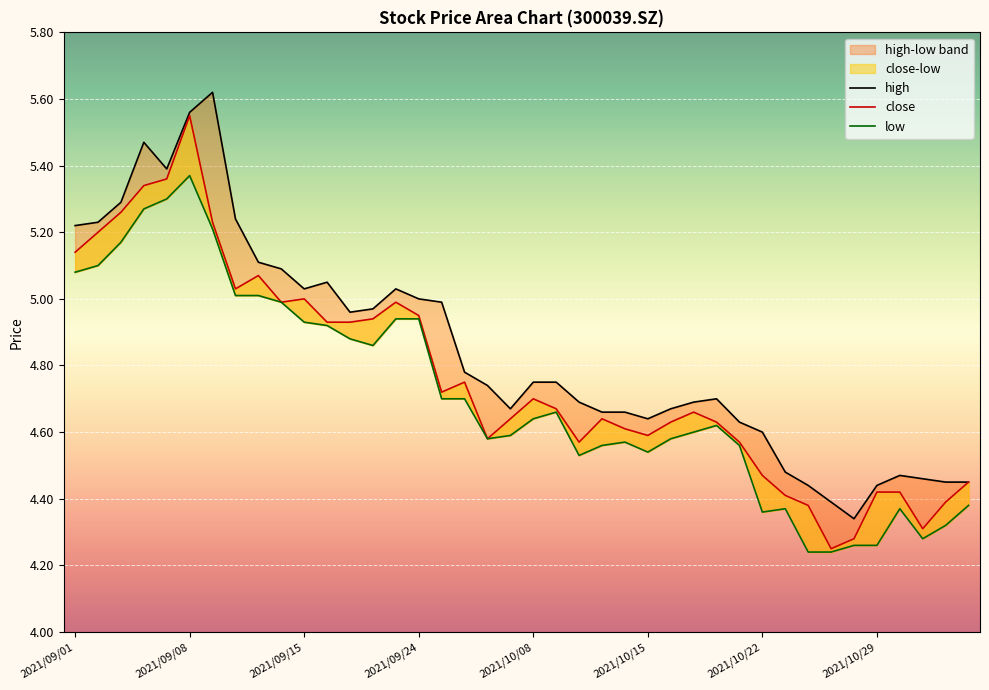

Rank the categories by close value from lowest to highest.

2021/10/27, 2021/10/28, 2021/11/02, 2021/10/26, 2021/11/03, 2021/10/25, 2021/10/29, 2021/11/01, 2021/11/04, 2021/10/22, 2021/10/12, 2021/10/21, 2021/09/29, 2021/10/15, 2021/10/14, 2021/10/18, 2021/10/20, 2021/09/30, 2021/10/13, 2021/10/19, 2021/10/11, 2021/10/08, 2021/09/27, 2021/09/28, 2021/09/16, 2021/09/17, 2021/09/22, 2021/09/24, 2021/09/14, 2021/09/23, 2021/09/15, 2021/09/10, 2021/09/13, 2021/09/01, 2021/09/02, 2021/09/09, 2021/09/03, 2021/09/06, 2021/09/07, 2021/09/08